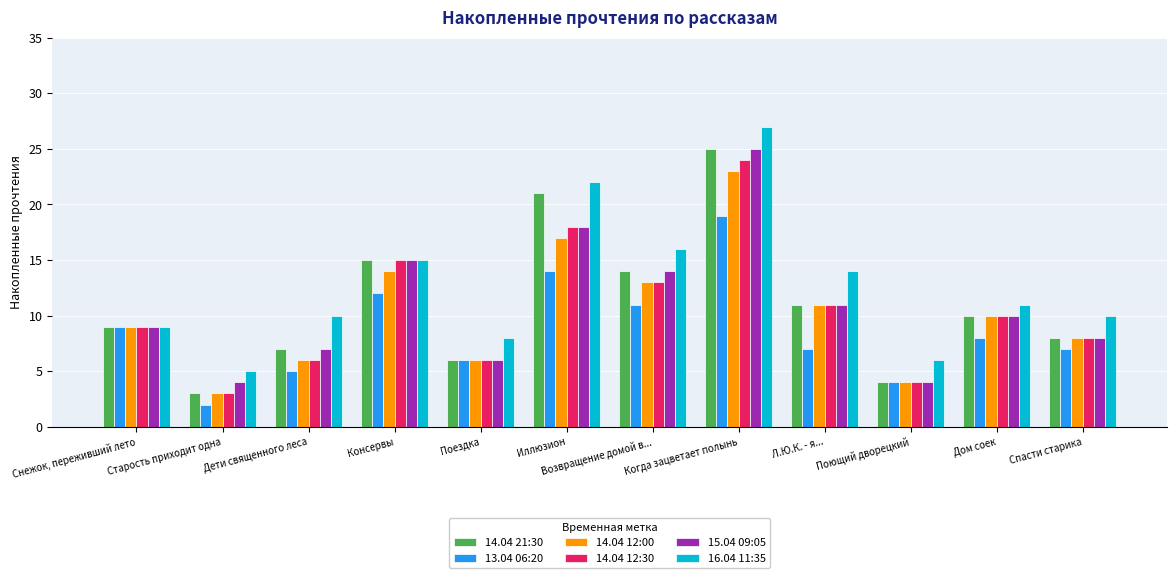

Are the bars grouped side by side (vs. stacked)?

Yes